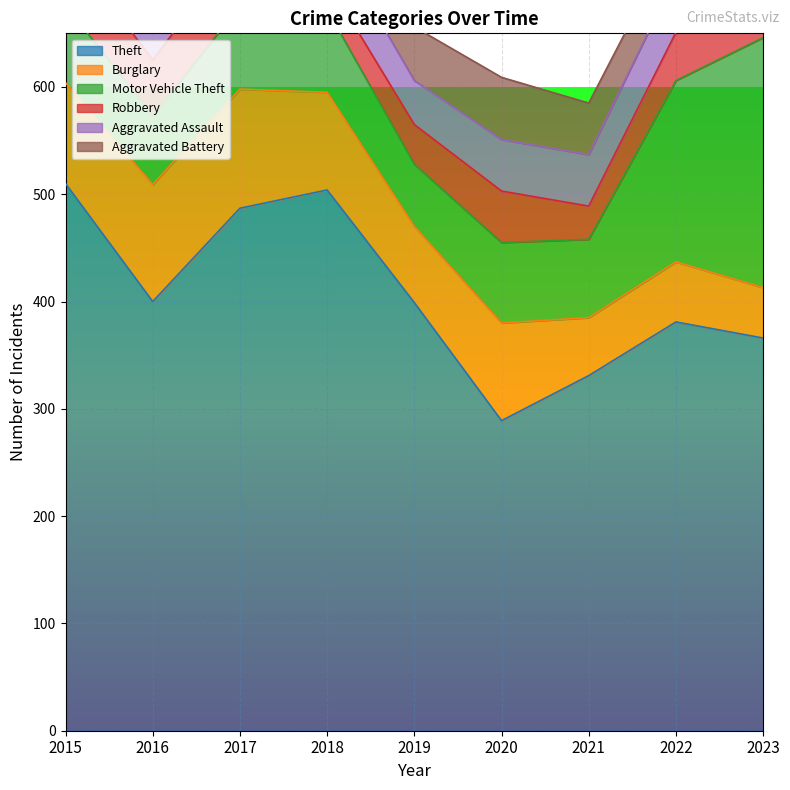

What is the average value of the Motor Vehicle Theft series?

100